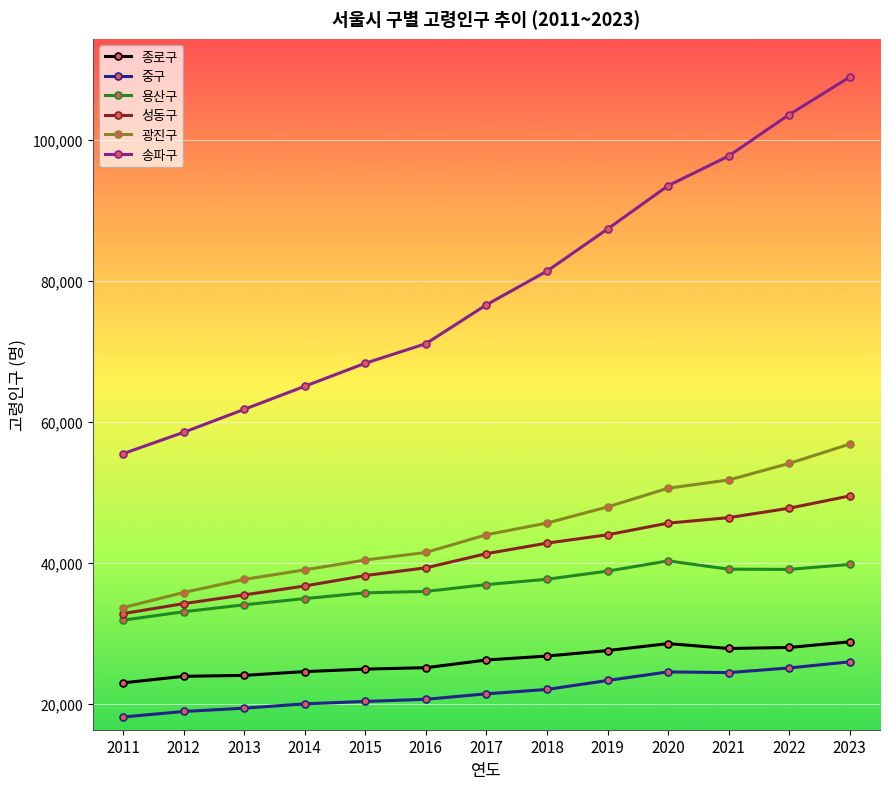

True or false: 용산구 has a value of 34896 at 2014.

True